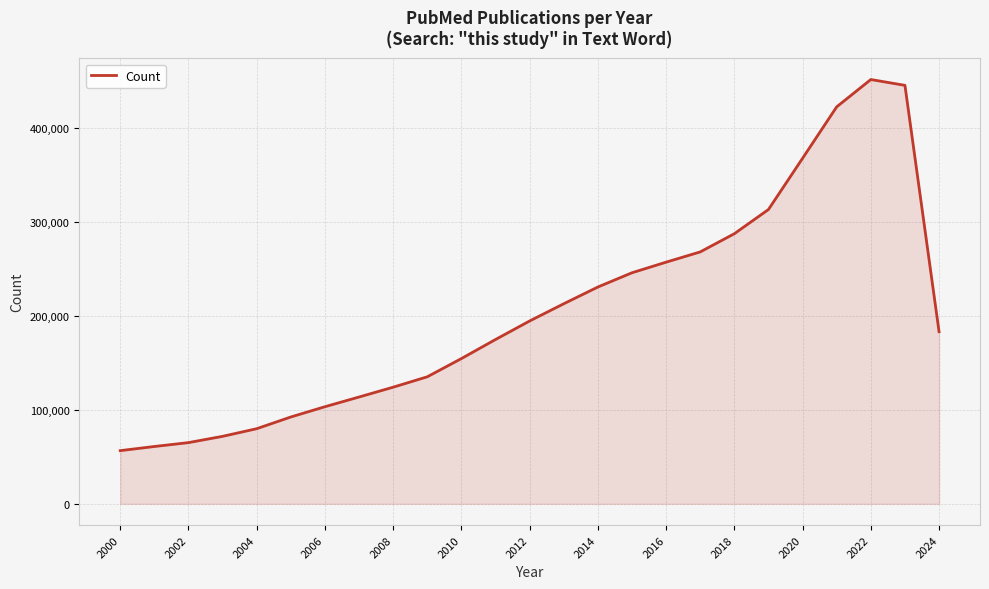

What is the maximum value shown in the chart?

451850